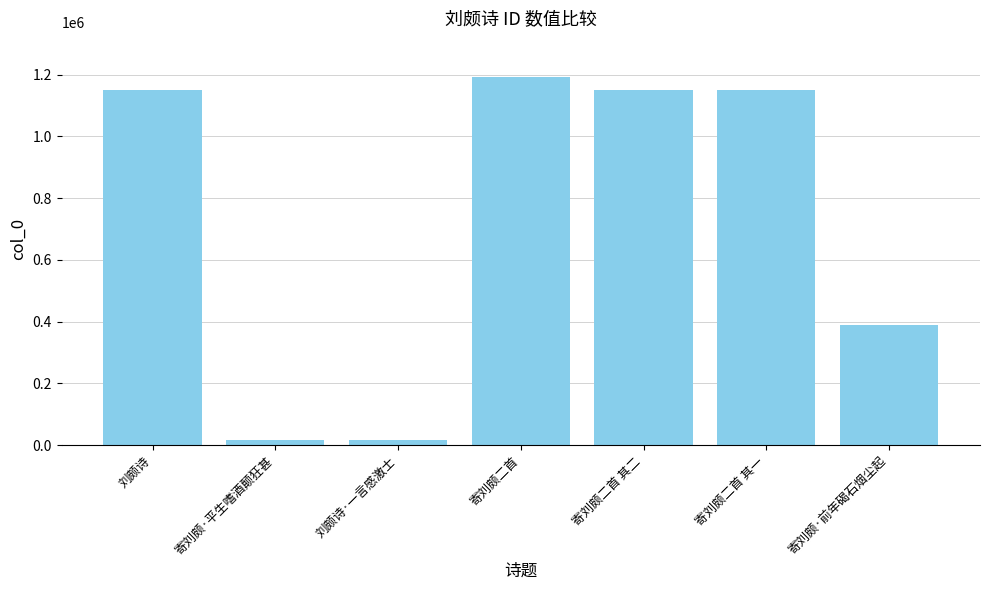

True or false: the data shows 16943 at 刘颇诗·一言感激士.

True